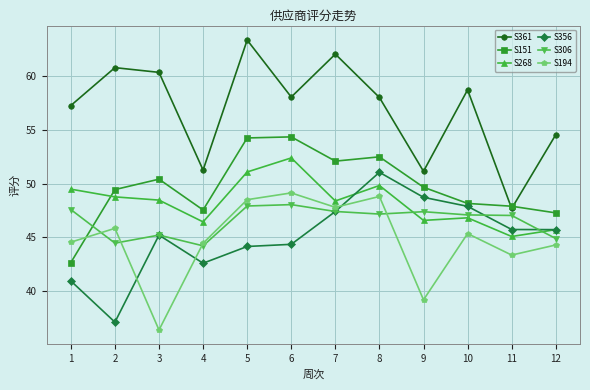

Read the S361 value at 3.

60.4